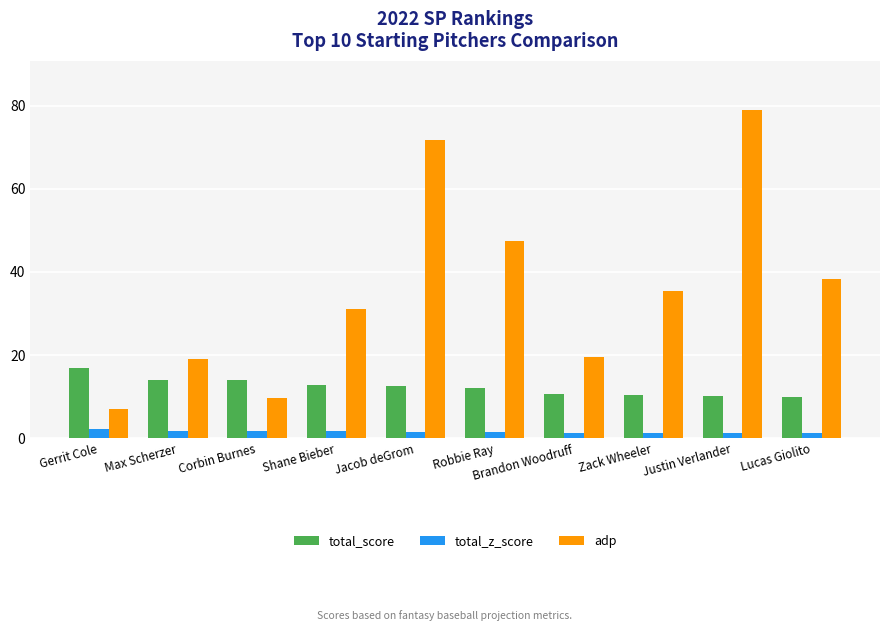

What is the label of the 10th bar from the left?

Lucas Giolito